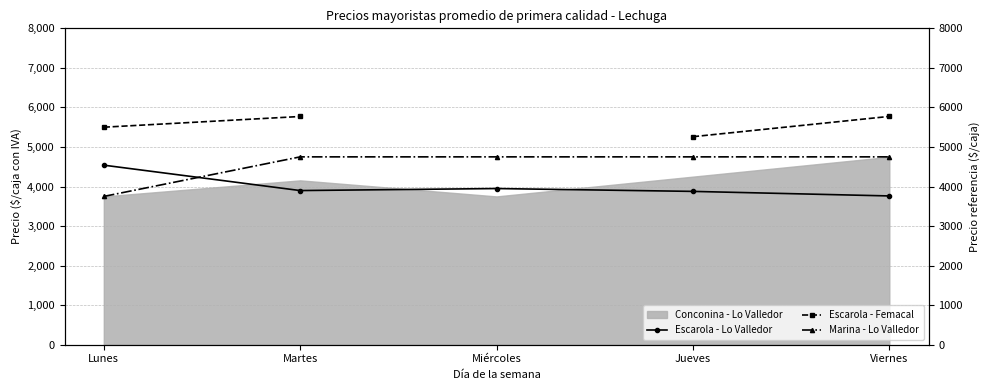

Which label corresponds to the smallest value in the chart?

Lunes